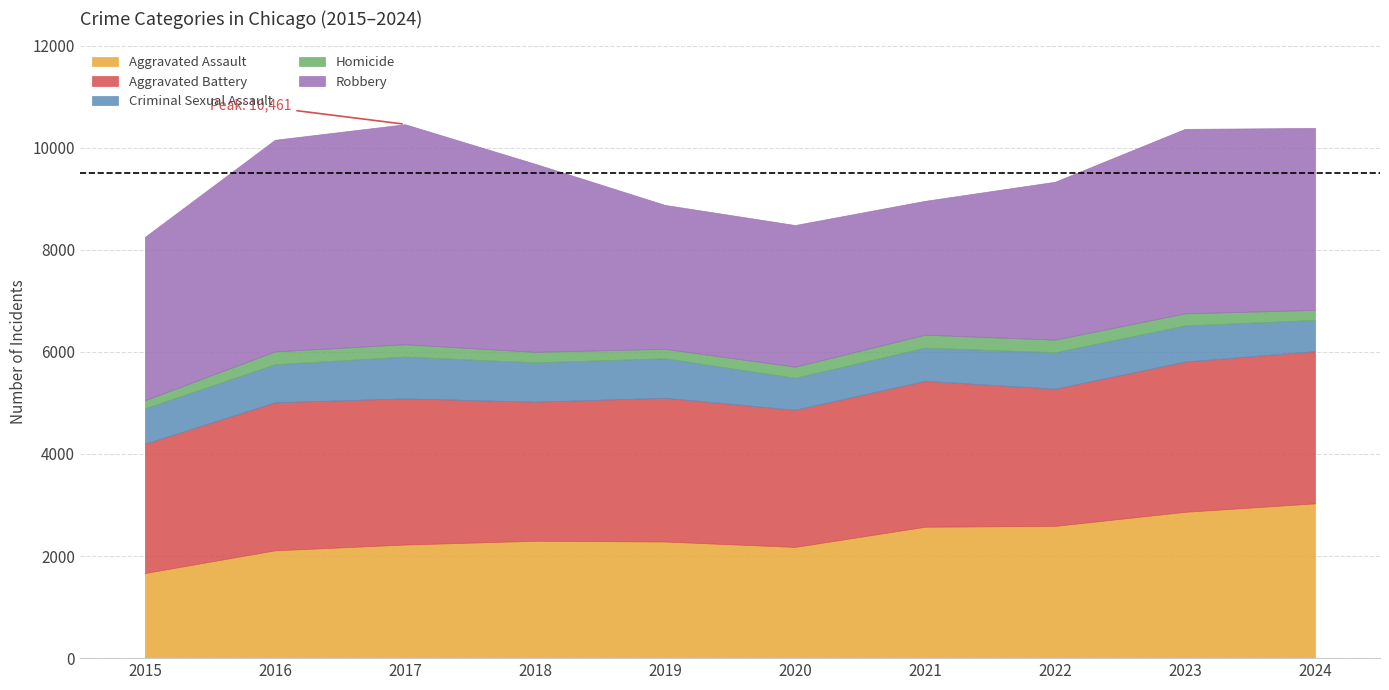

What value does the Robbery series have at 2023, to the nearest 100?

3600